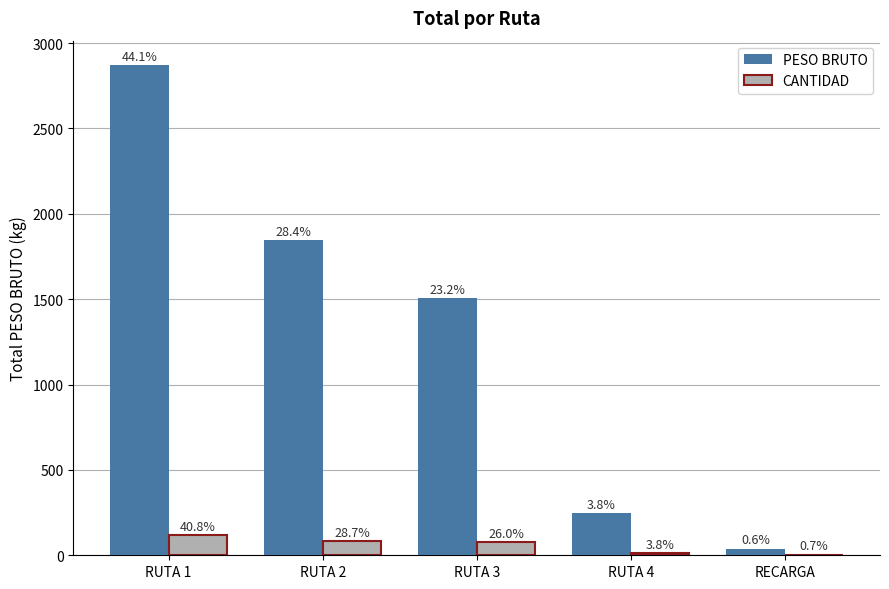

Does the chart contain stacked bars?

No